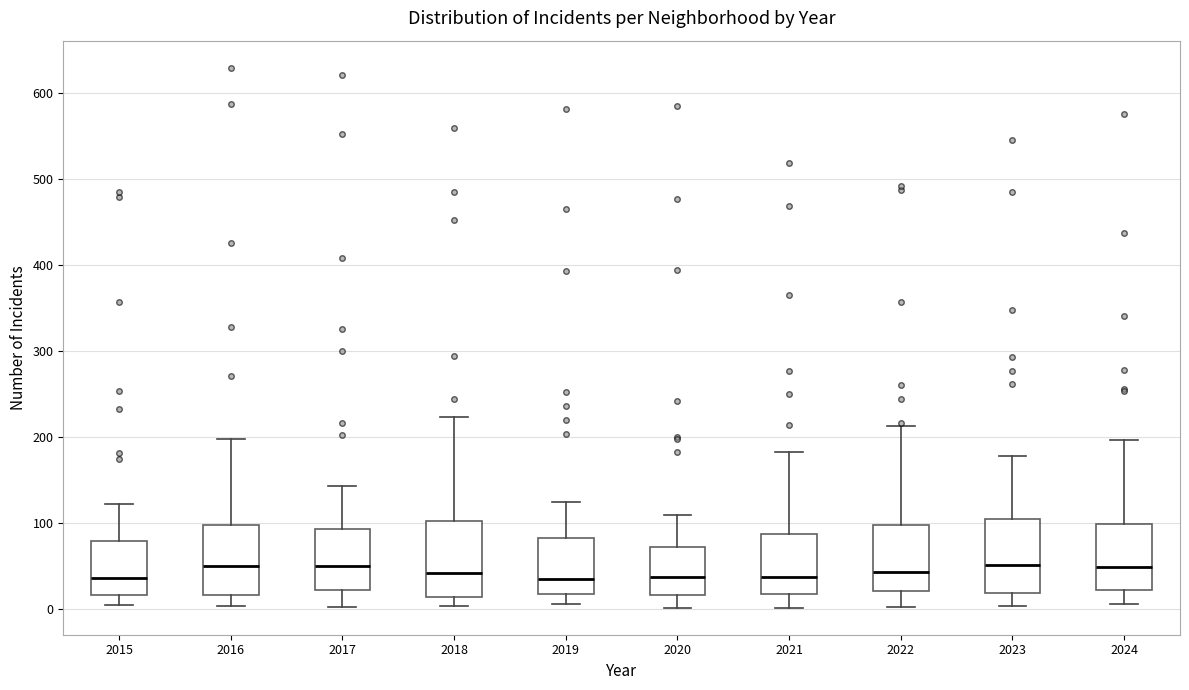

Reading left to right, read every box against the y-axis: the position of its median line, the range the box covers, and the ends of its whiskers. The values are not printed on the chart, so give them approximately, as read against the axis.

2015: median 40, box 20 to 80, whiskers 0 to 120
2016: median 50, box 20 to 100, whiskers 0 to 200
2017: median 50, box 20 to 90, whiskers 0 to 140
2018: median 40, box 10 to 100, whiskers 0 to 220
2019: median 30, box 20 to 80, whiskers 10 to 120
2020: median 40, box 20 to 70, whiskers 0 to 110
2021: median 40, box 20 to 90, whiskers 0 to 180
2022: median 40, box 20 to 100, whiskers 0 to 210
2023: median 50, box 20 to 100, whiskers 0 to 180
2024: median 50, box 20 to 100, whiskers 10 to 200